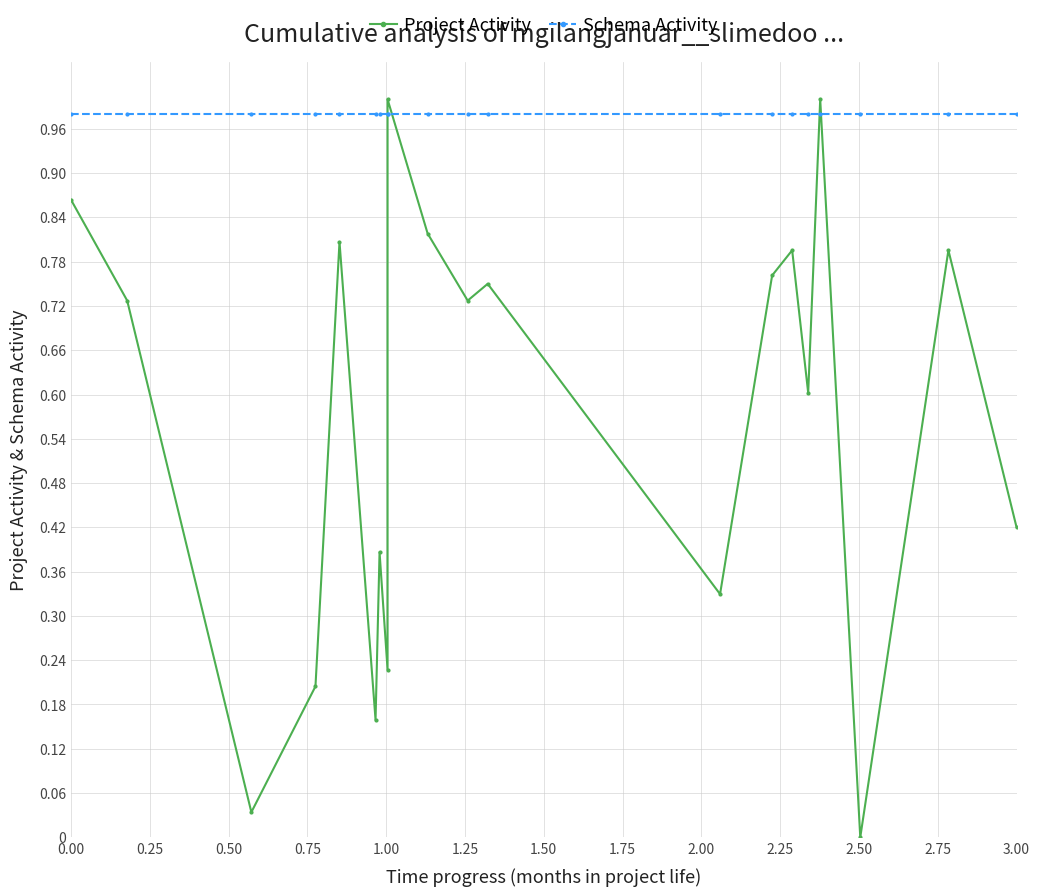

What is the sum of all Project Activity values?

11.4